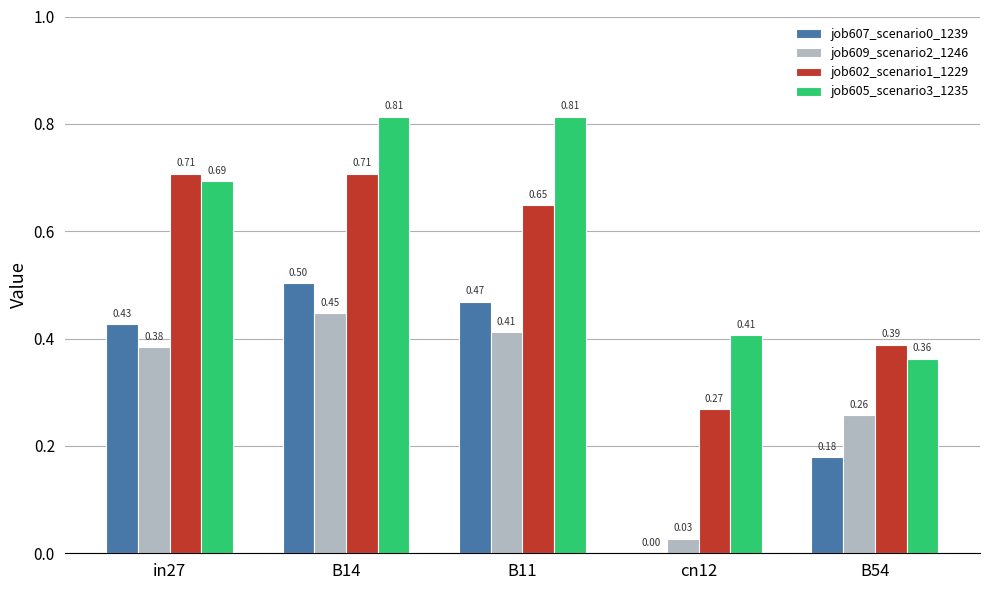

How many groups of bars are there?

5